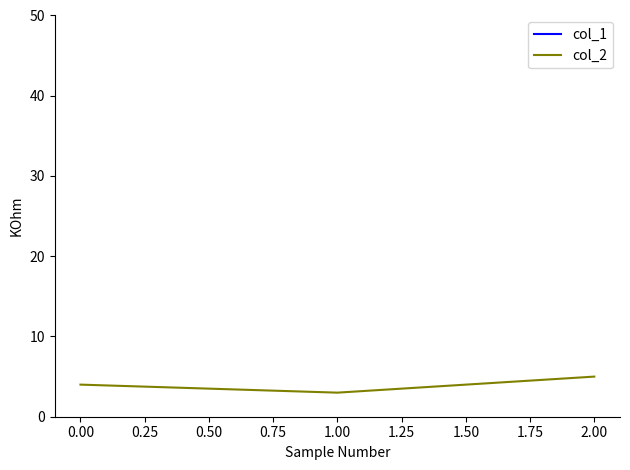

Does the chart have visible grid lines?

No